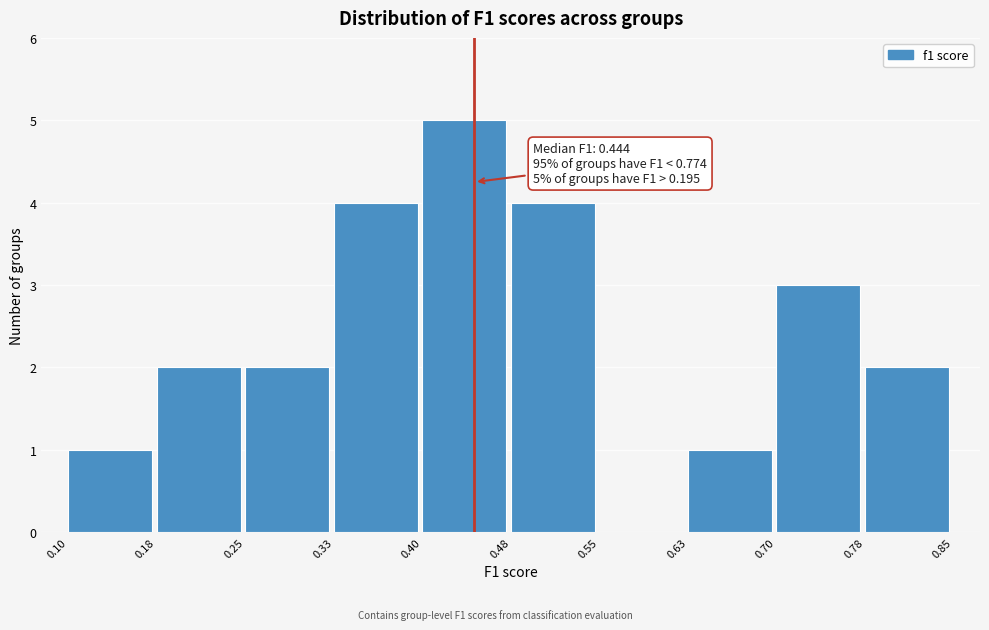

Which range on the x-axis has the tallest bar?

0.40 to 0.48